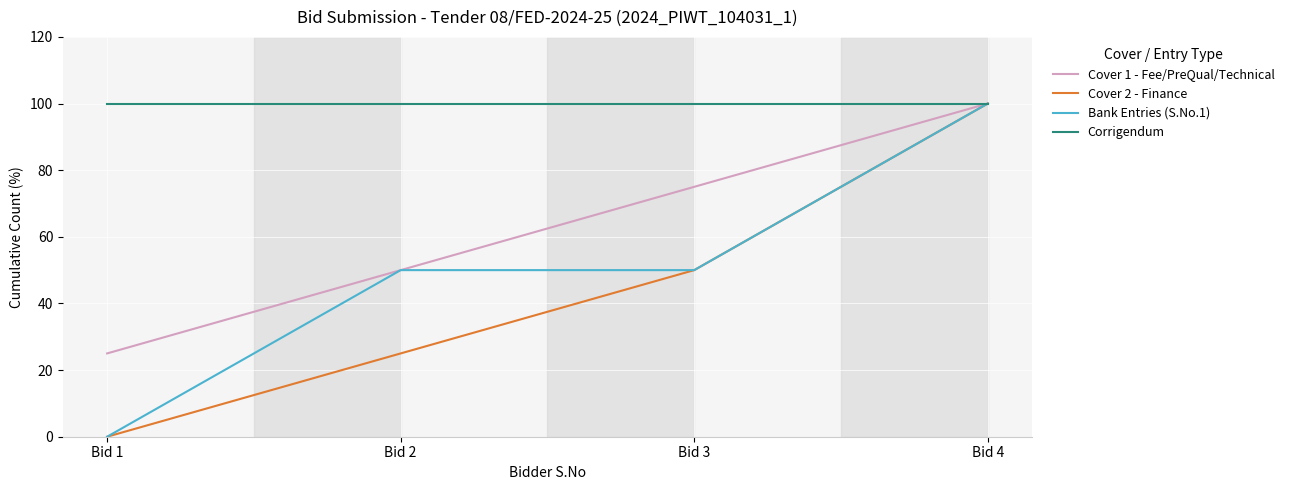

Which series has the largest total across all categories?

Corrigendum